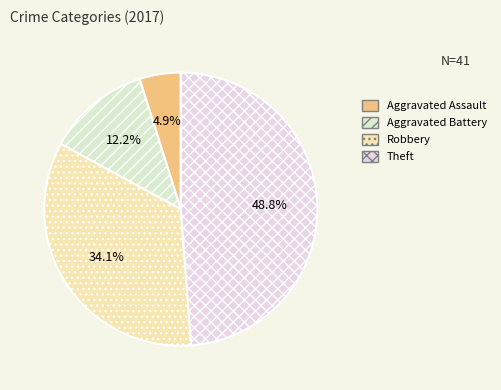

What is the change in value from Aggravated Assault to Robbery?

+12